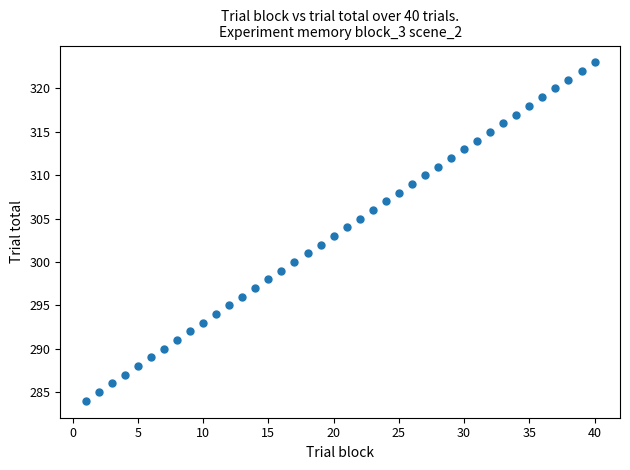

What is the range of X values (max minus min)?

39